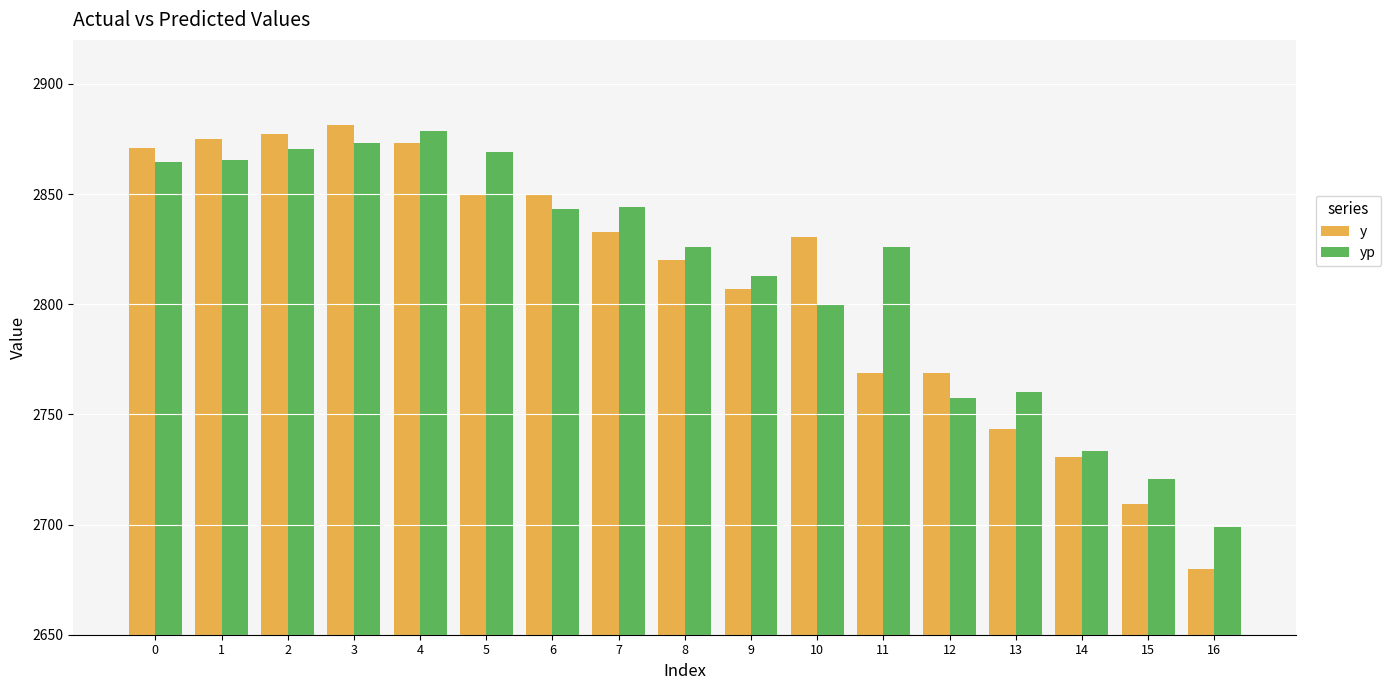

Does the chart contain any negative values?

No